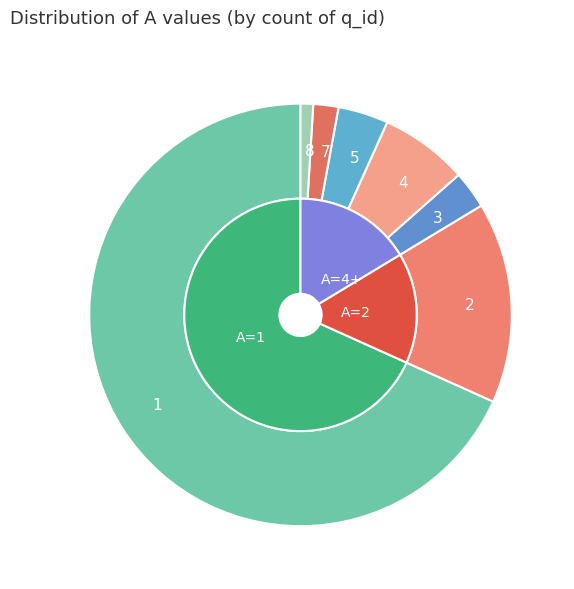

Is it true that 5 is 4% of the pie?

True